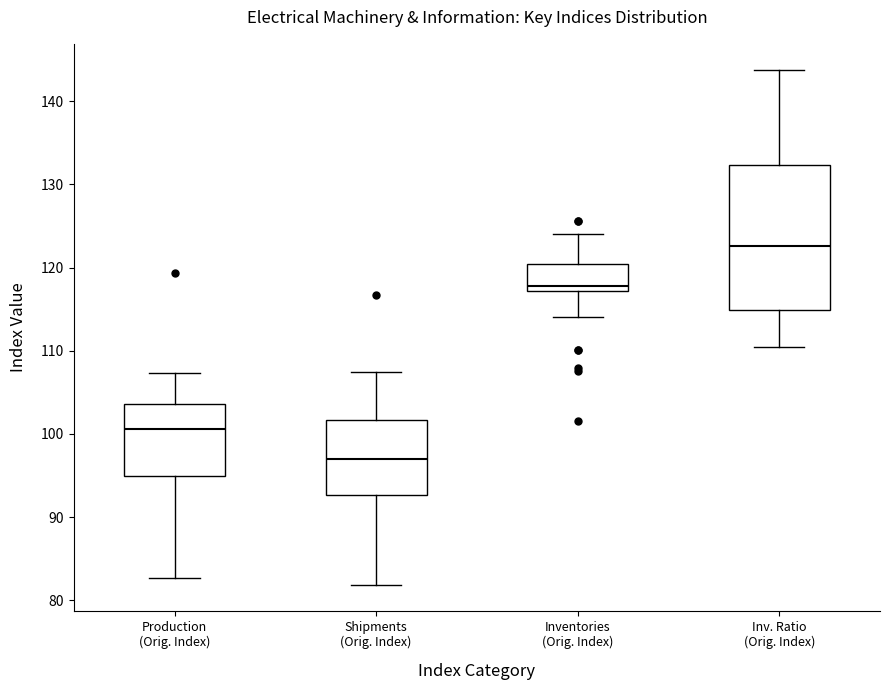

Which box has the highest median line?

Inv. Ratio (Orig. Index)